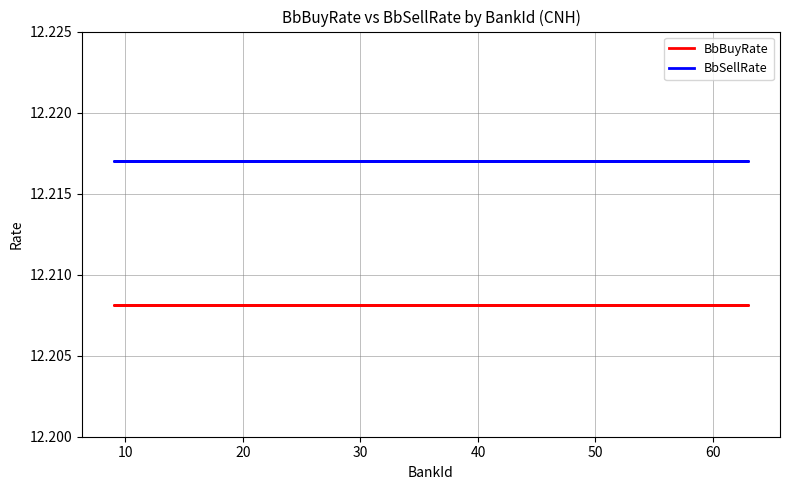

Count the number of categories in the chart.

40